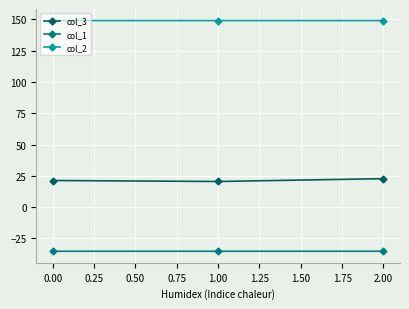

What is the label of the 1st point from the left?

0.00